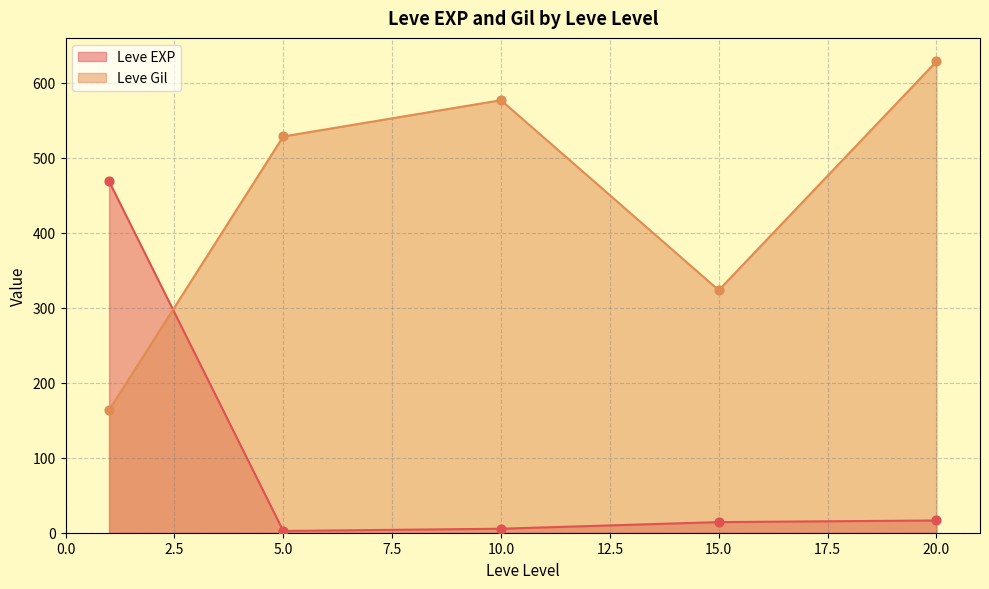

Which series has the largest total across all categories?

Leve Gil